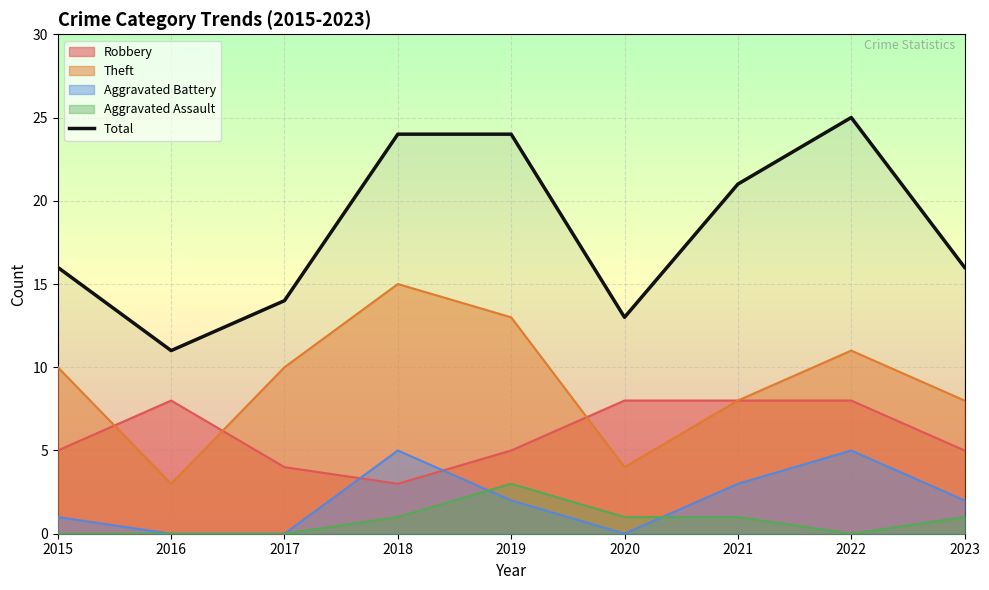

What is the difference between the values at 2020 and 2021?

8